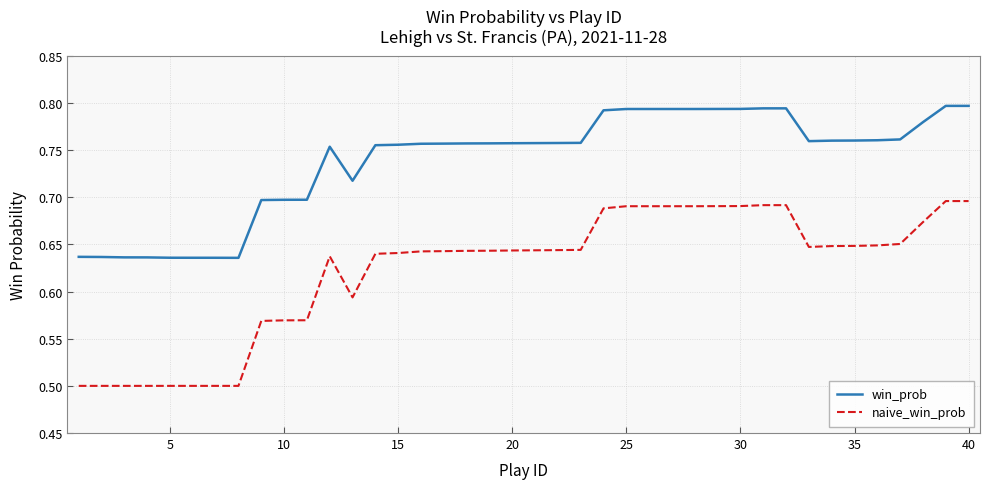

True or false: naive_win_prob and win_prob intersect in this chart.

False